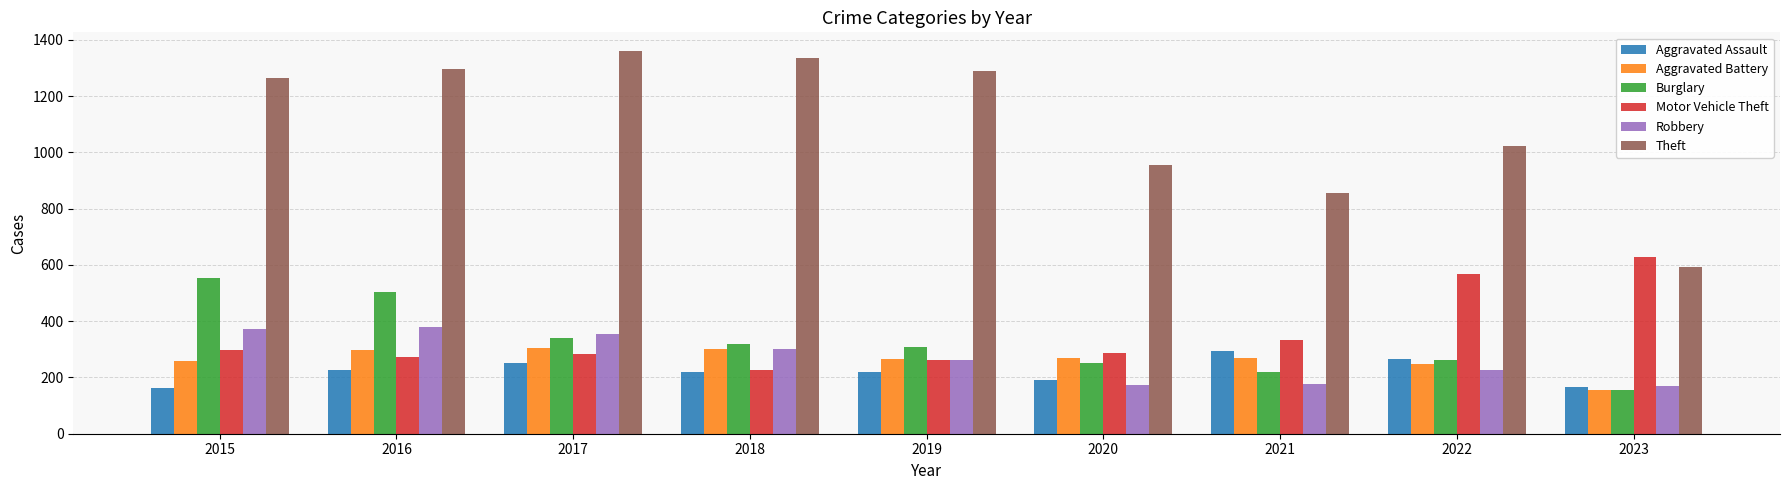

Rank the series at 2020 from lowest to highest value.

Robbery, Aggravated Assault, Burglary, Aggravated Battery, Motor Vehicle Theft, Theft